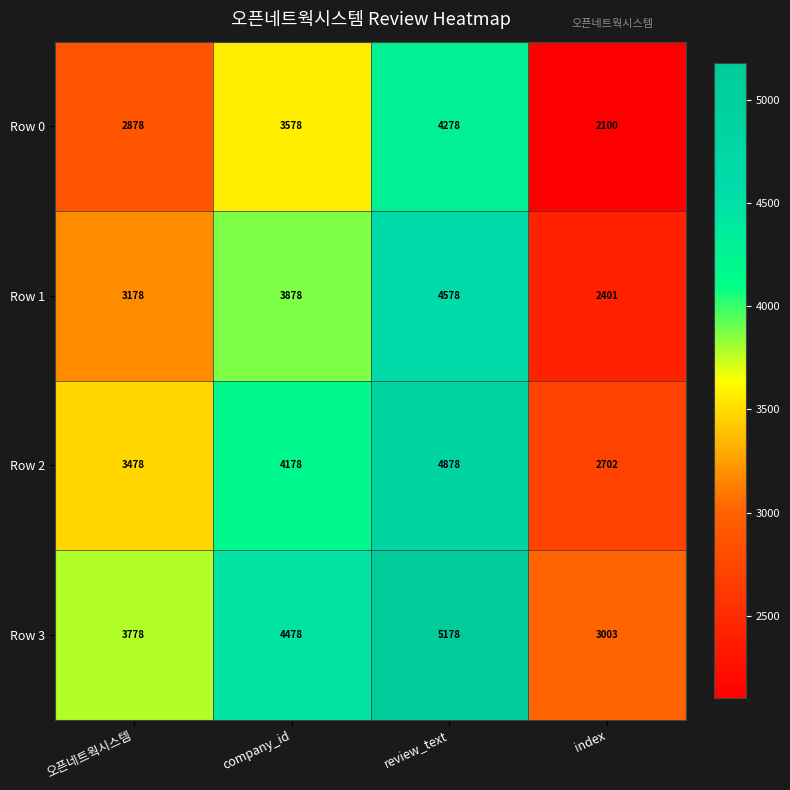

What is the difference between the highest and lowest values at review_text?

900